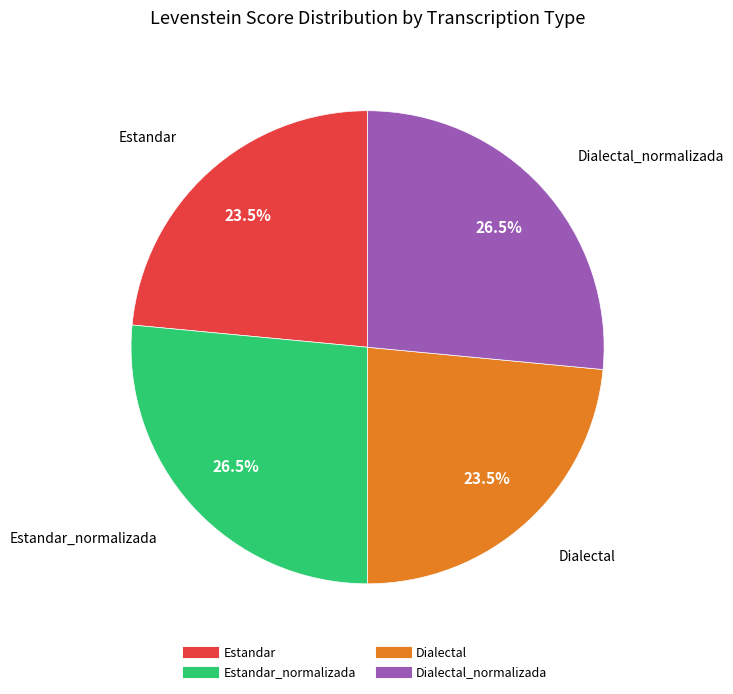

Is there any slice that represents more than half of the pie?

No